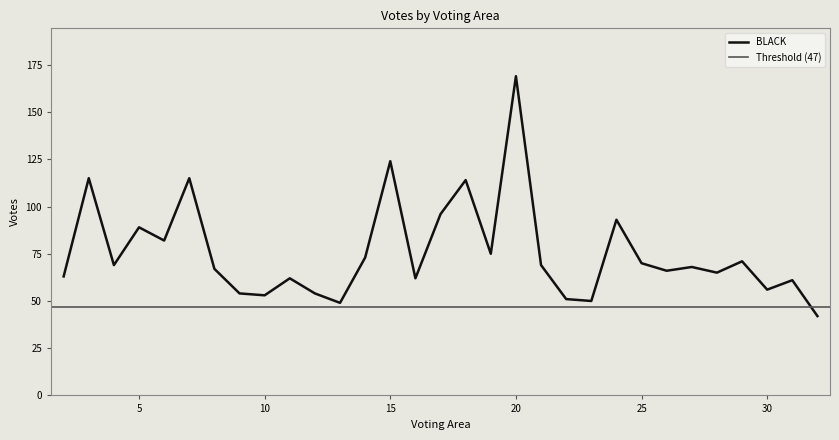

Is the value of EMERY at 18 greater than the value of BLACK at 26?

No